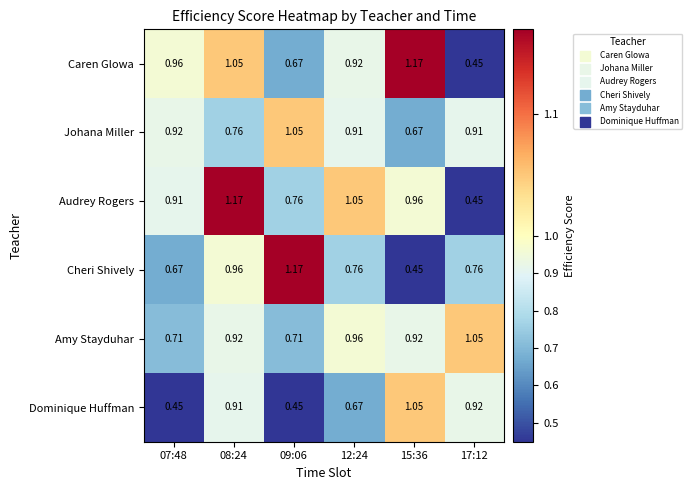

At 15:36, list the series in order from largest to smallest.

Caren Glowa, Dominique Huffman, Audrey Rogers, Amy Stayduhar, Johana Miller, Cheri Shively